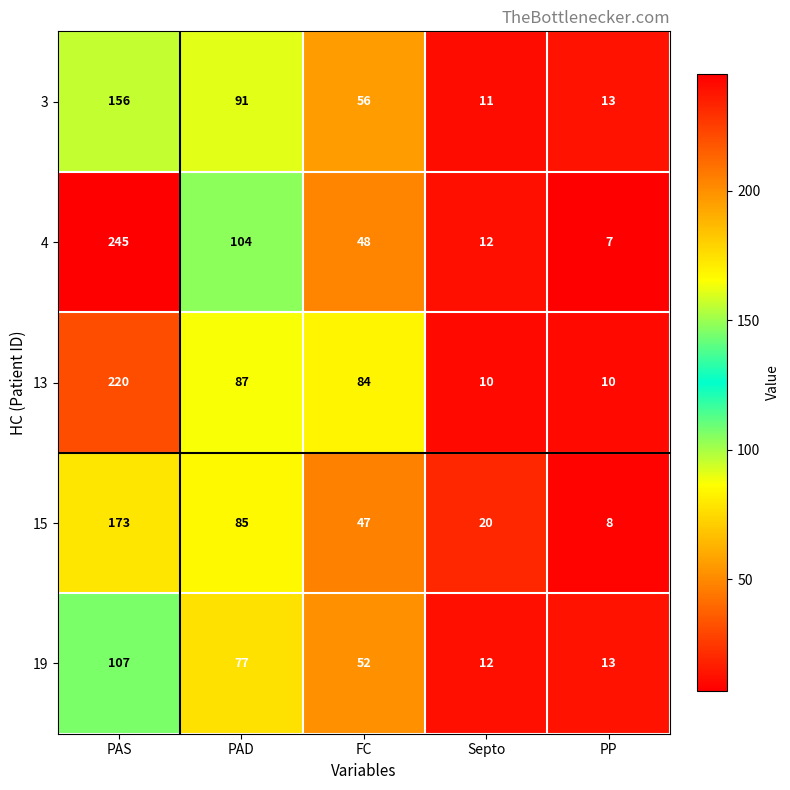

How many series are shown in this chart?

5